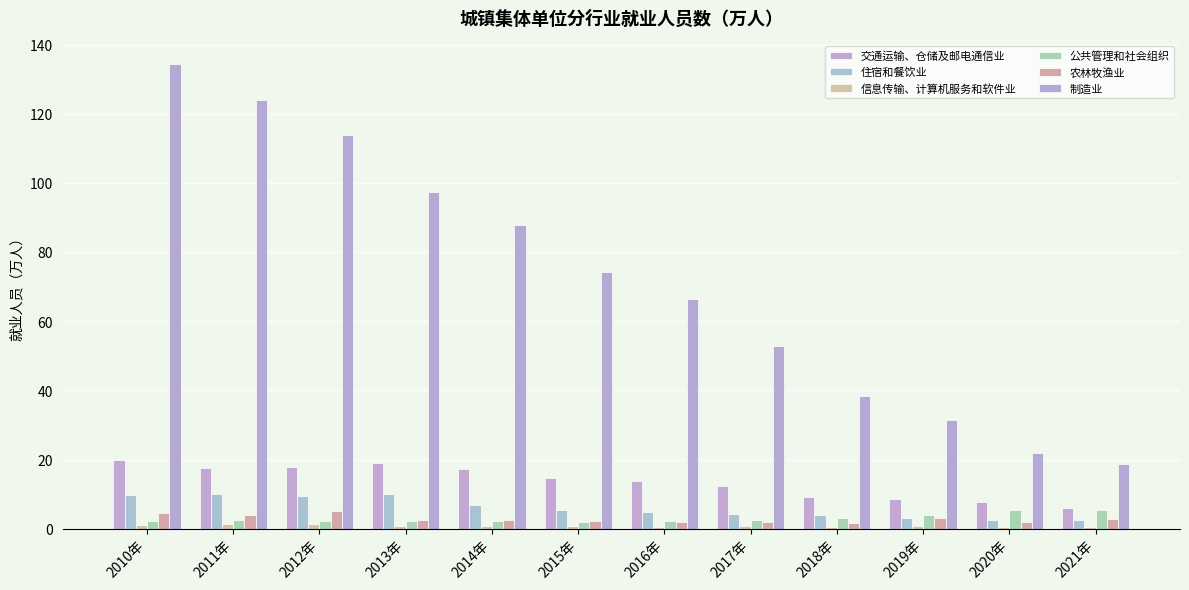

At which category is the sum across all series the highest?

2010年